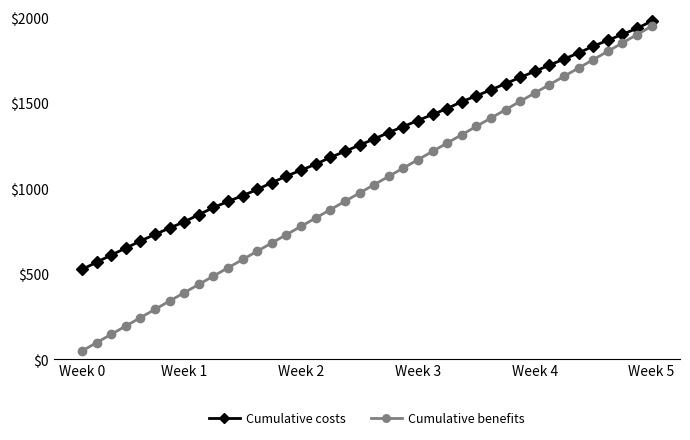

How many lines are shown in the chart?

2